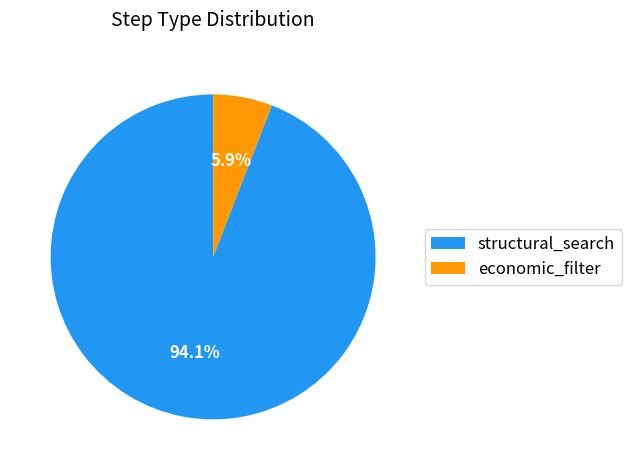

What percentage is the structural_search slice, to the nearest percent?

94%